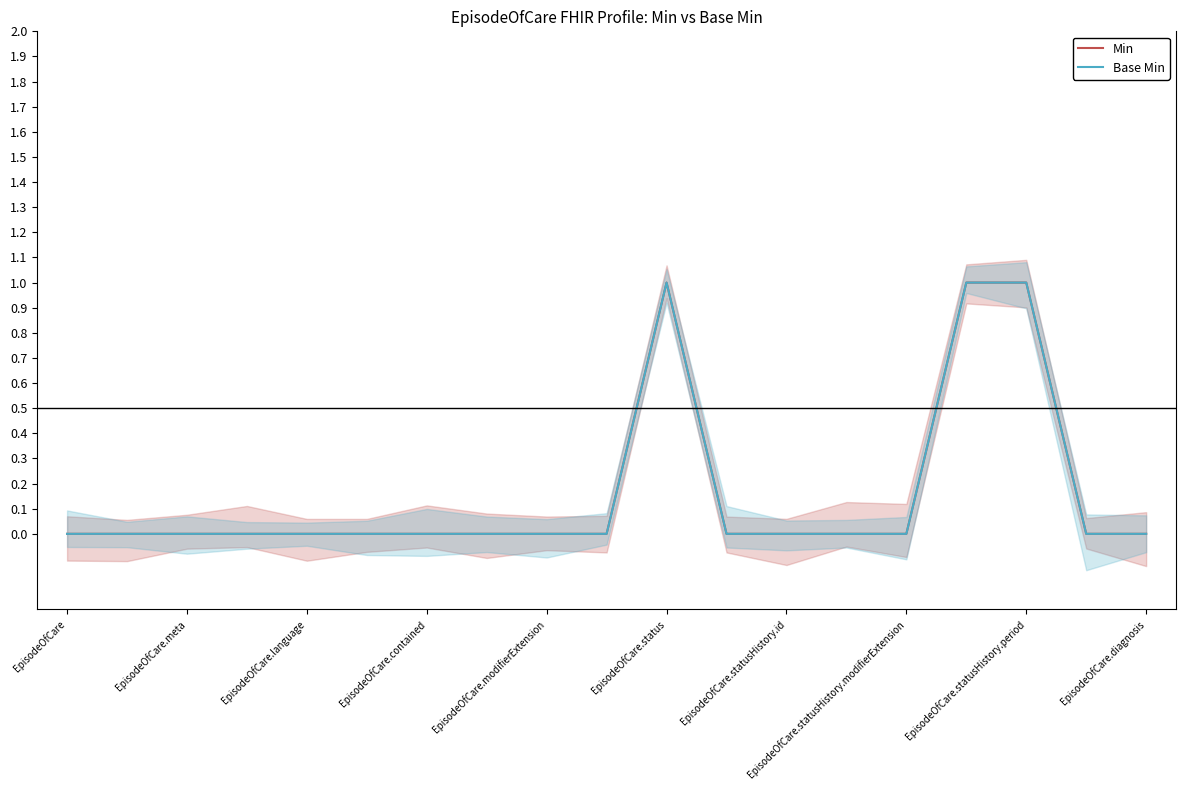

True or false: Min has a value of 0 at 15.

False